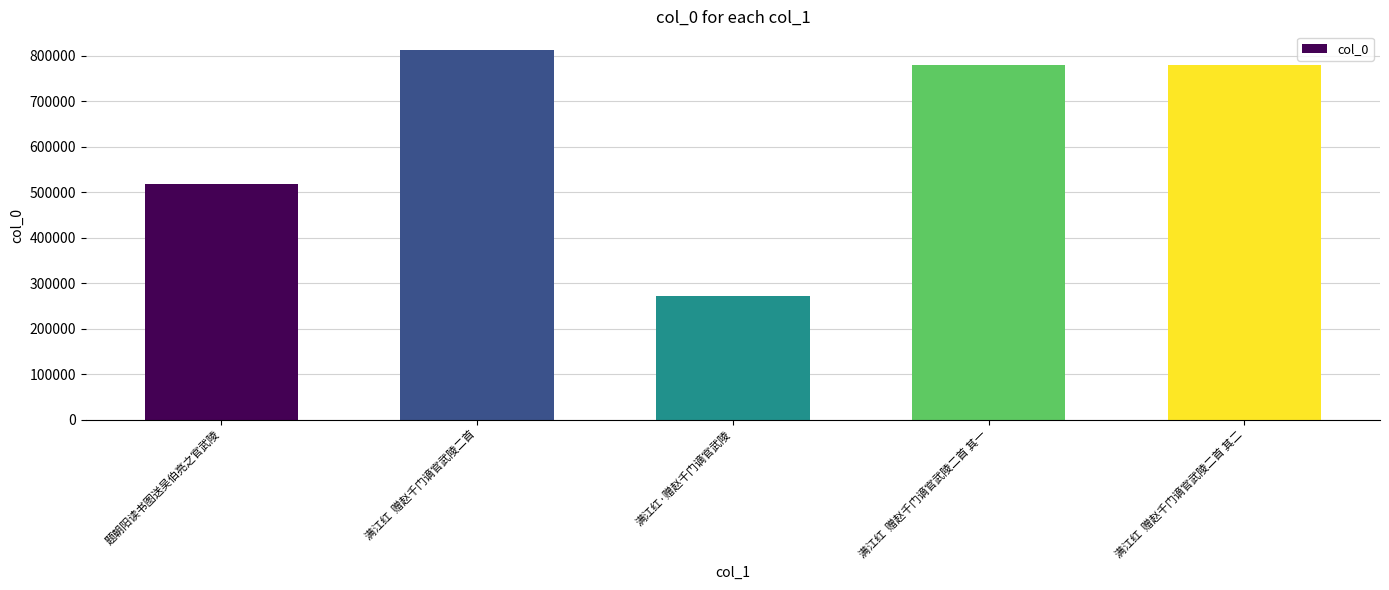

What is the difference between the second highest and minimum values?

507740